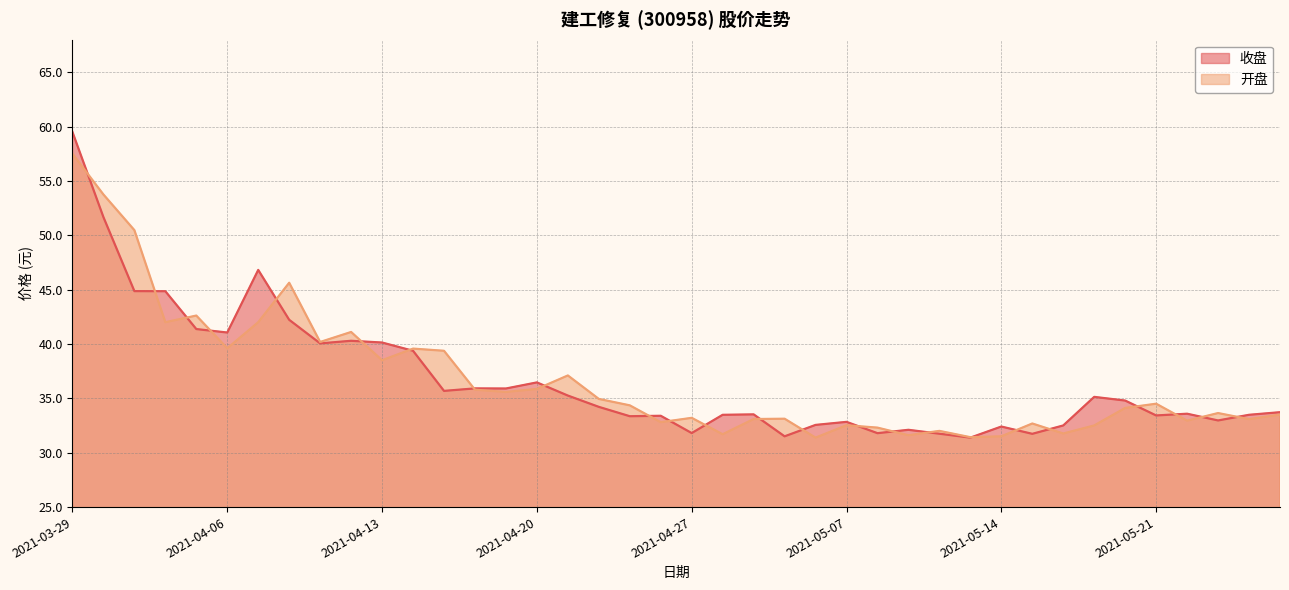

Rank the series at 2021-04-13 from highest to lowest value.

收盘, 开盘